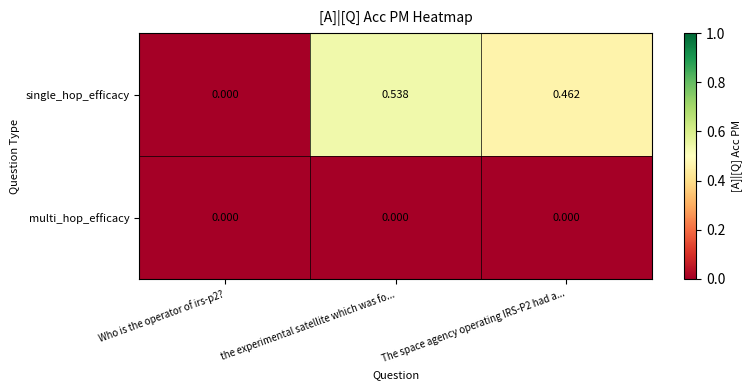

At which category is the sum across all series the highest?

the experimental satellite which was fo...